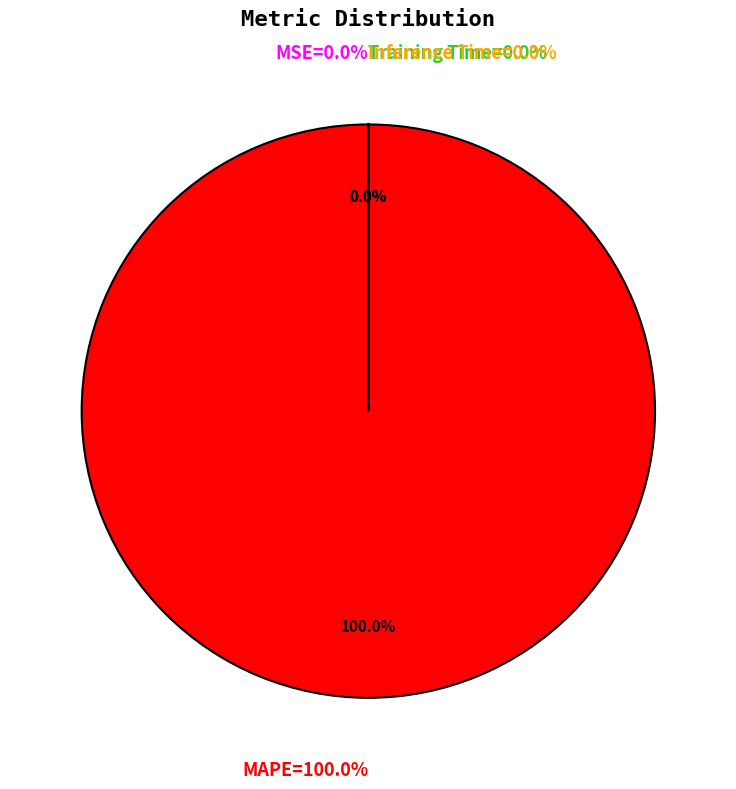

What is the largest slice in the pie chart?

MAPE